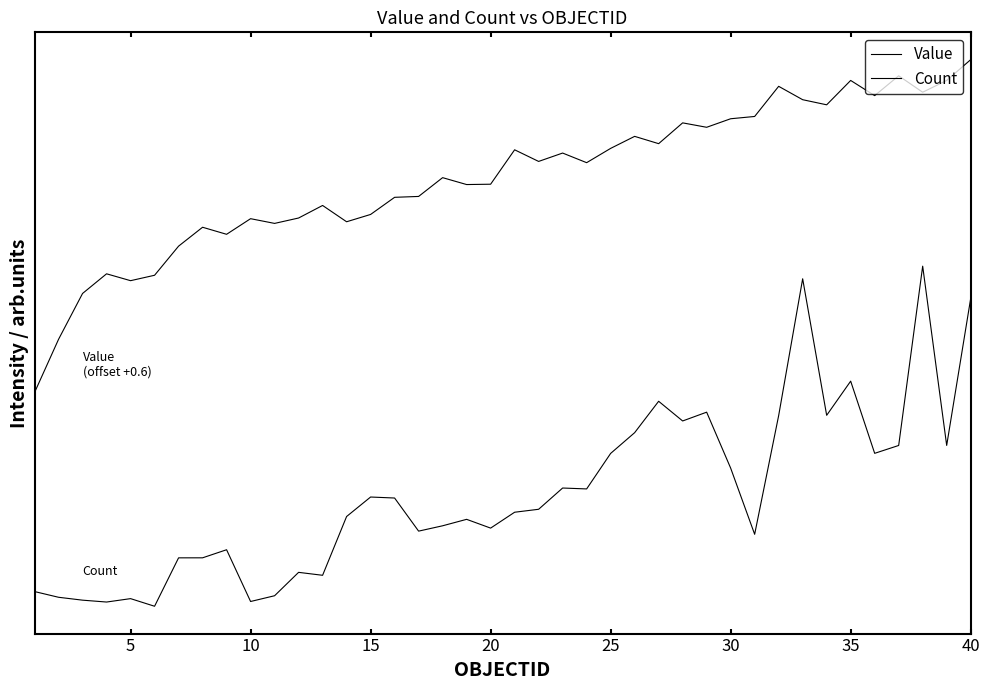

Does the chart display data point markers on the line(s)?

No